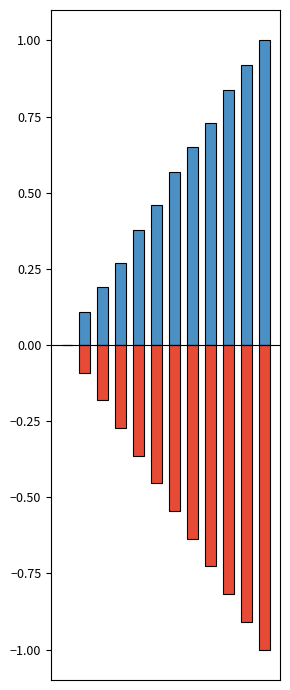

What is the change in value from 6 to 9?

-0.3